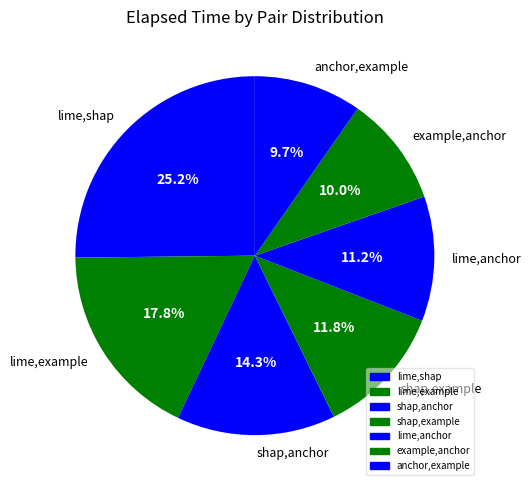

Count the number of slices in the pie.

7